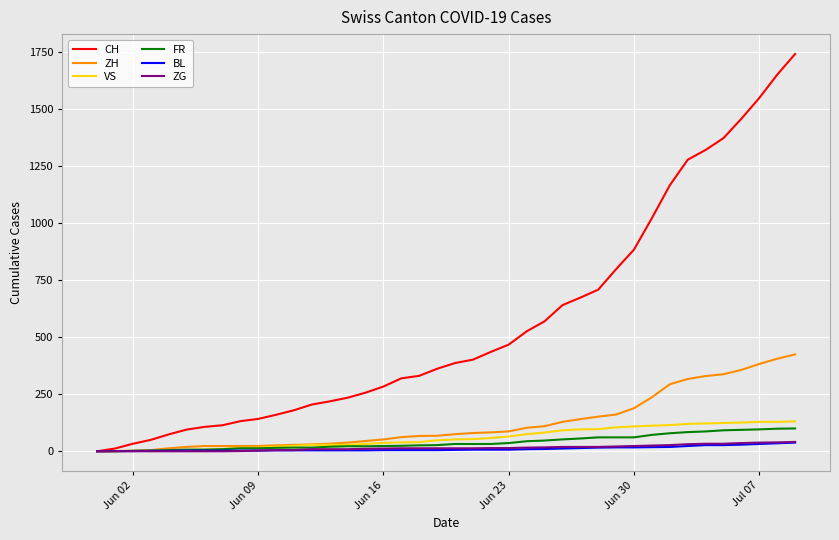

What is the maximum value for CH?

1743